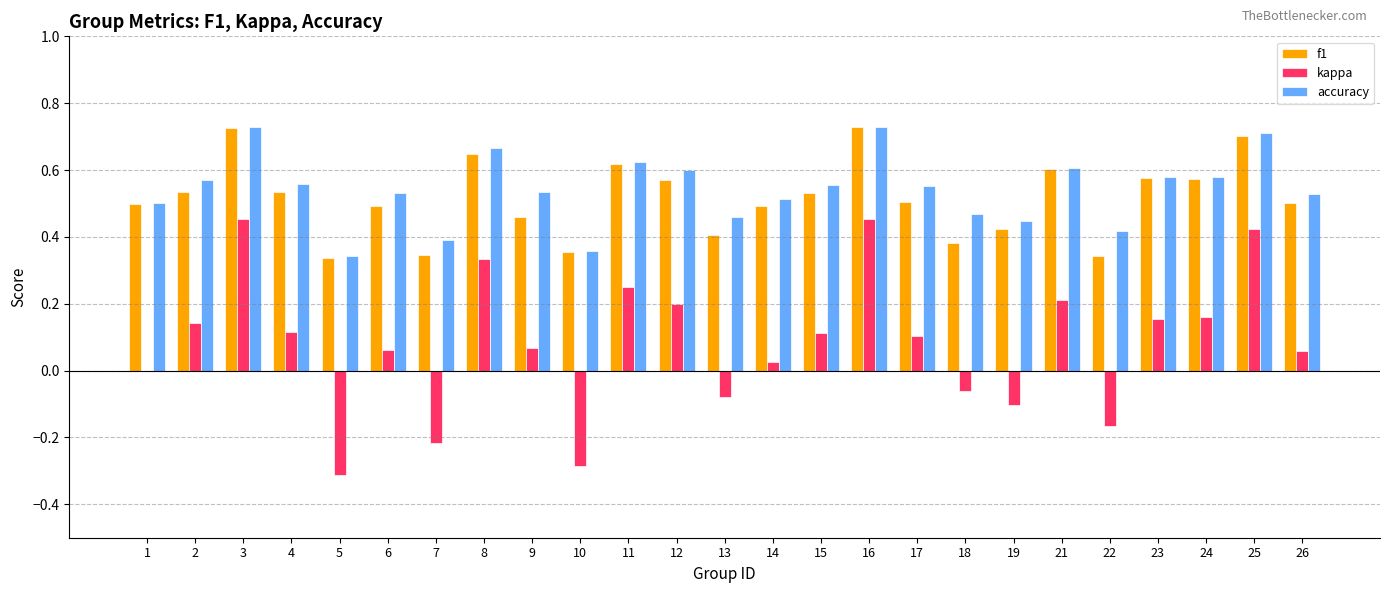

Is it true that kappa equals 0.5 at 3?

True